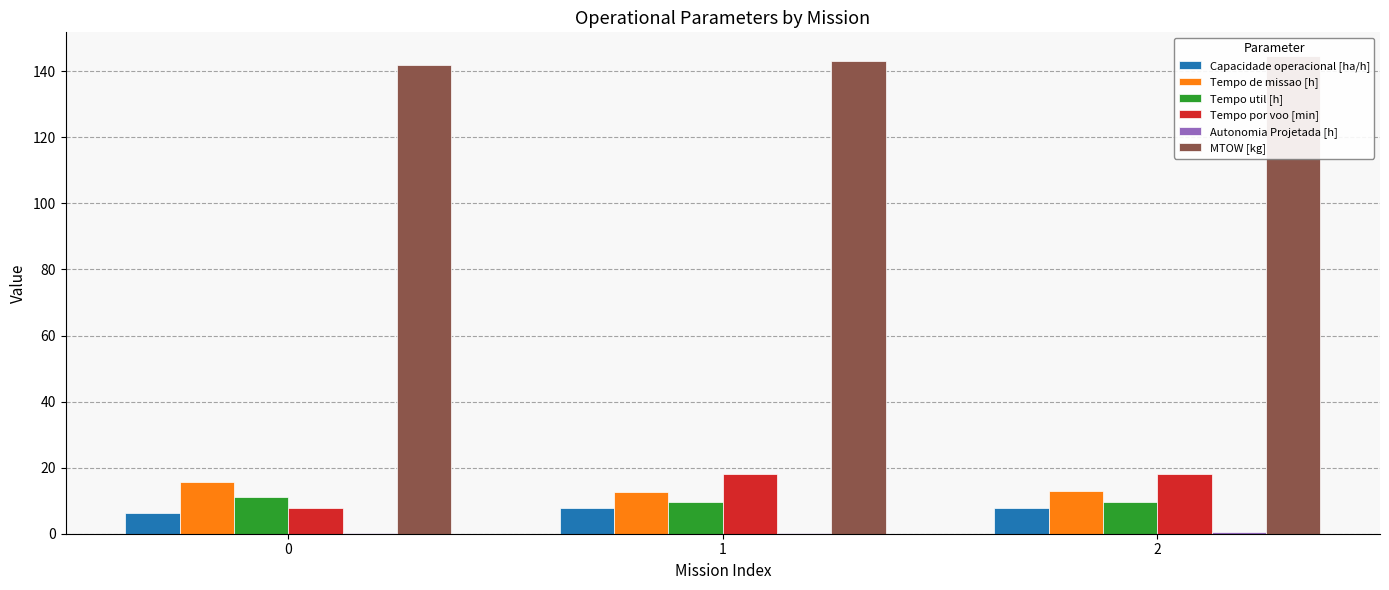

Reading left to right, list all the values displayed in this chart.

Capacidade operacional [ha/h]: 0=6.3	1=7.8	2=7.8
Tempo de missao [h]: 0=15.8	1=12.8	2=12.8
Tempo util [h]: 0=11.1	1=9.6	2=9.7
Tempo por voo [min]: 0=7.9	1=18.1	2=18.1
Autonomia Projetada [h]: 0=0.1	1=0.2	2=0.4
MTOW [kg]: 0=141.8	1=143.2	2=144.5